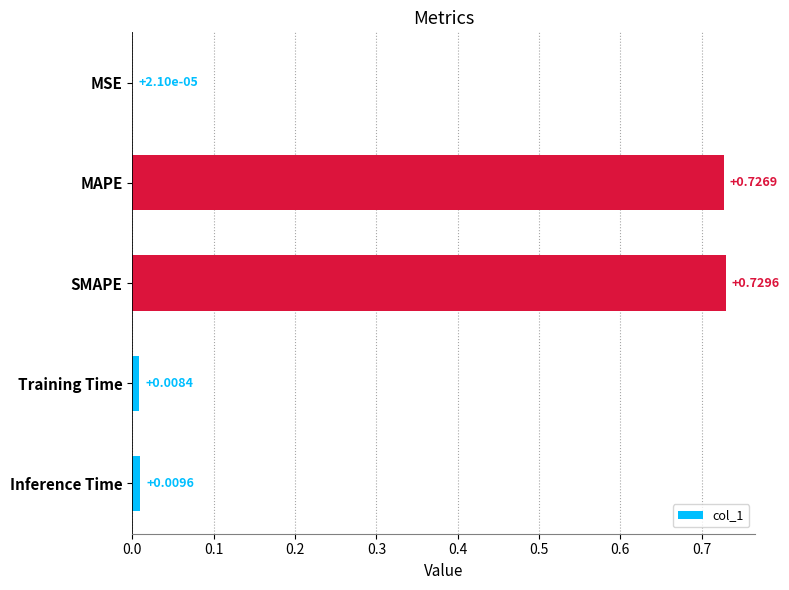

Which category has the highest value across all series?

SMAPE